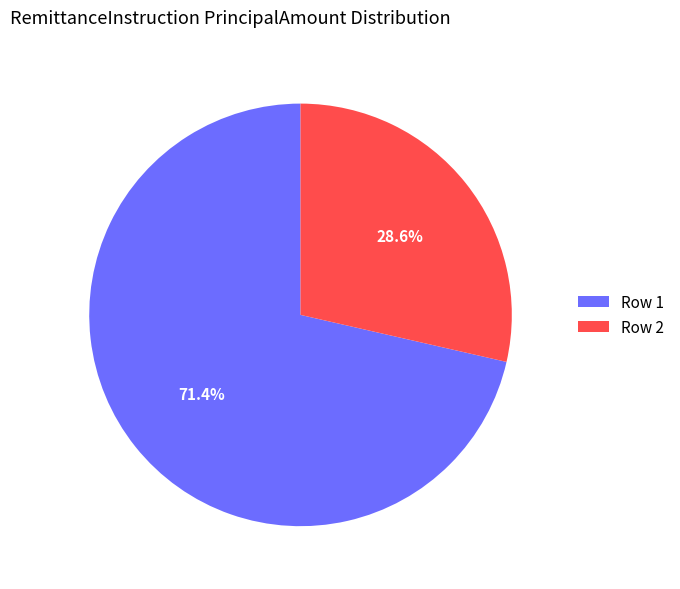

Which slice is the largest?

Row 1